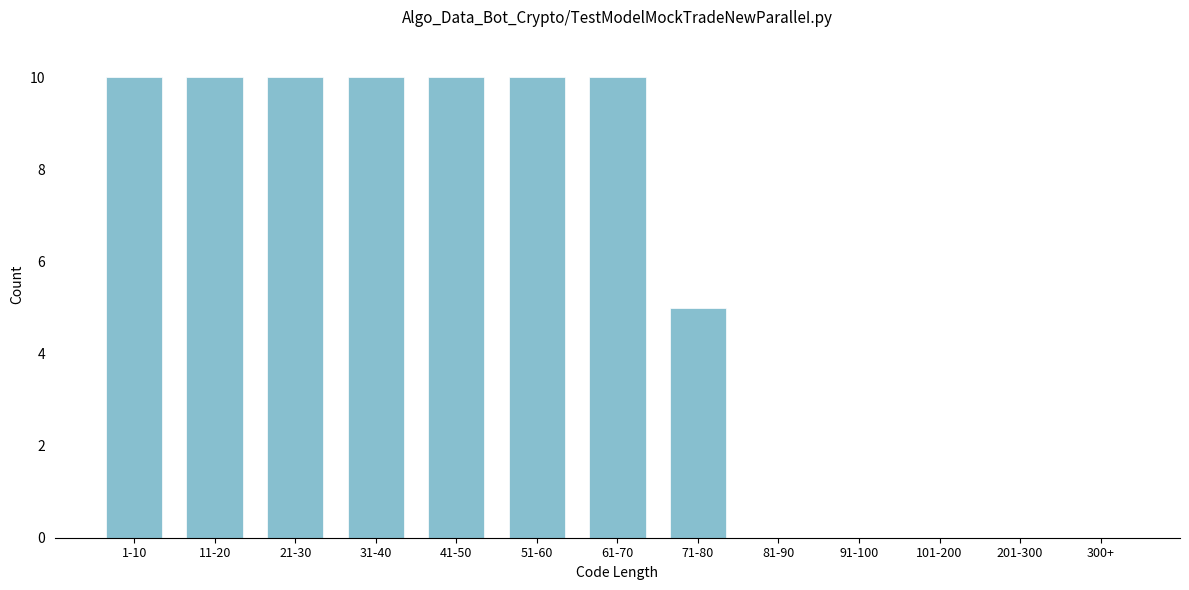

Reading left to right, list all the values displayed in this chart.

1-10=10	11-20=10	21-30=10	31-40=10	41-50=10	51-60=10	61-70=10	71-80=5	81-90=0	91-100=0	101-200=0	201-300=0	300+=0